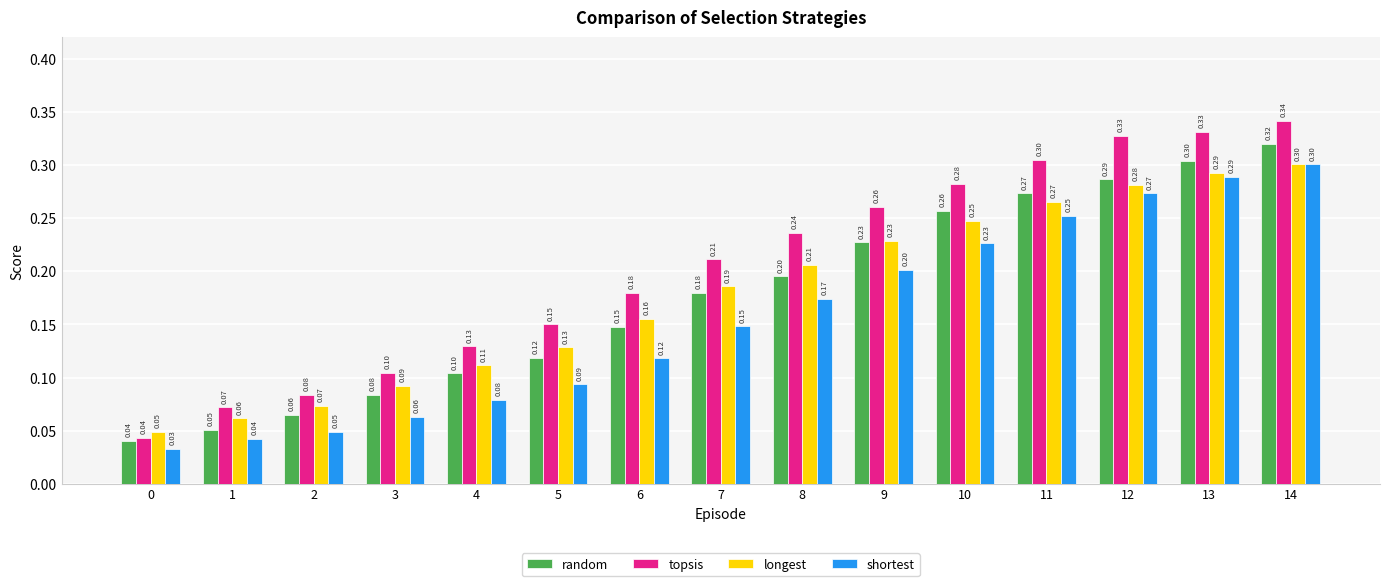

At 10, list the series in order from smallest to largest.

shortest, longest, random, topsis